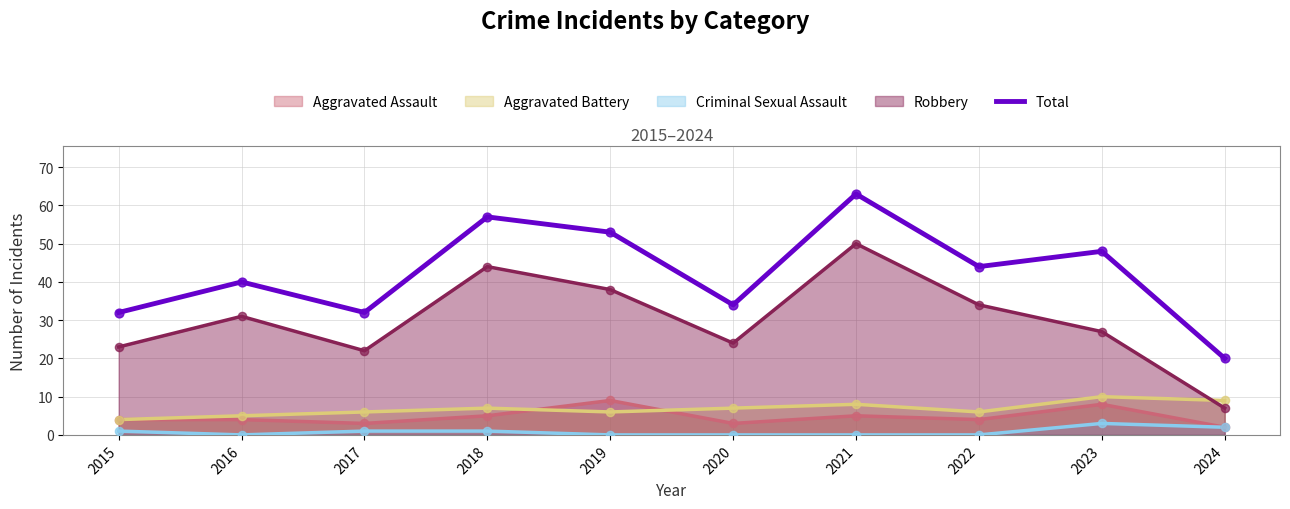

Between 2023 and 2024, which is larger?

2023